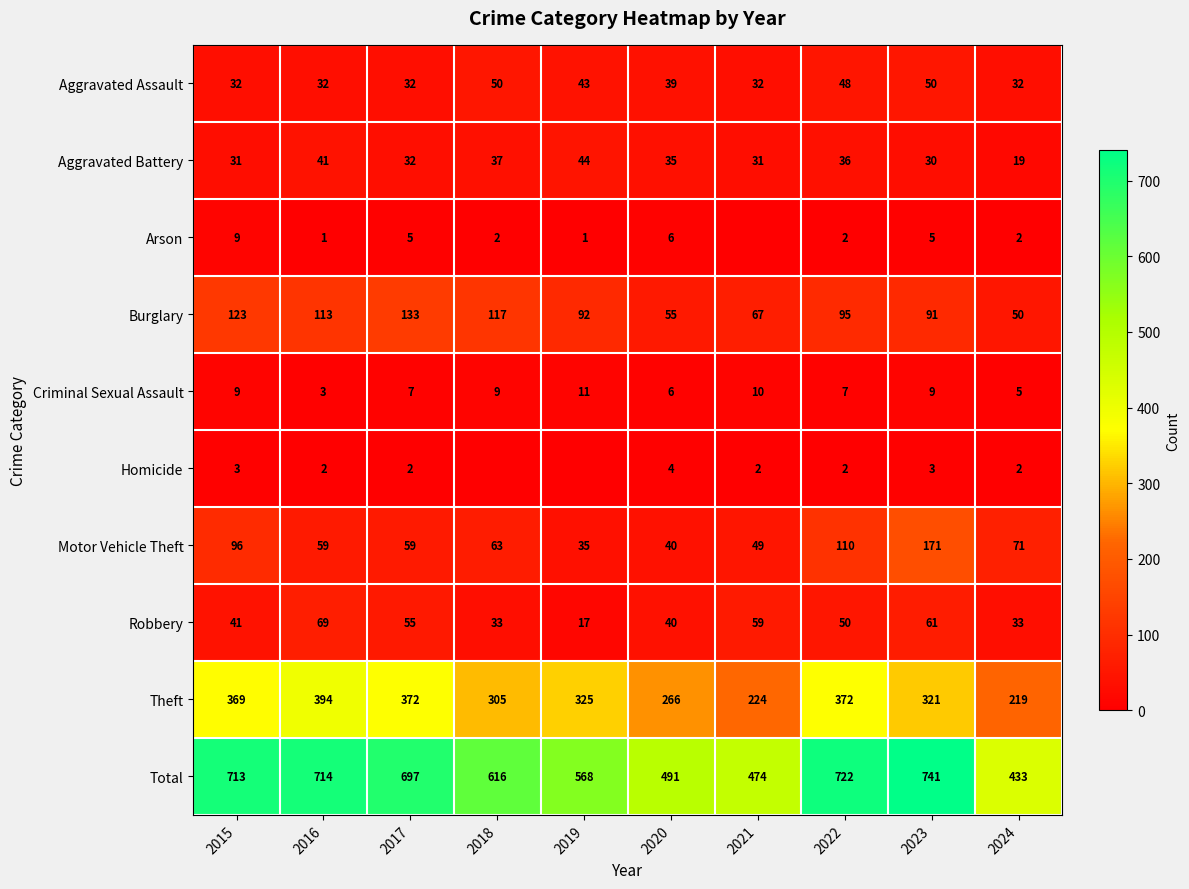

Between 2024 and 2015, which is larger?

2024